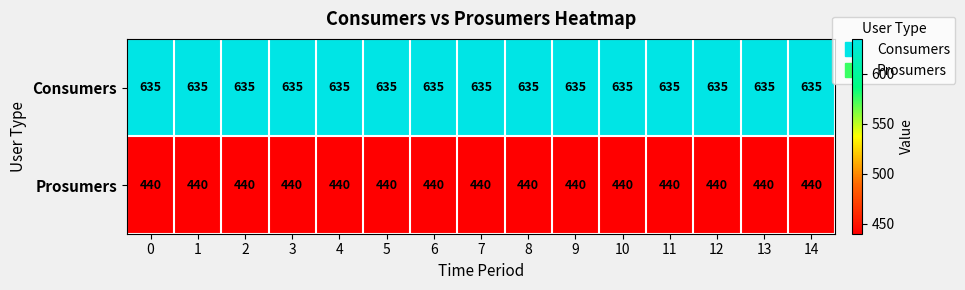

At how many categories does at least one series exceed 452?

15